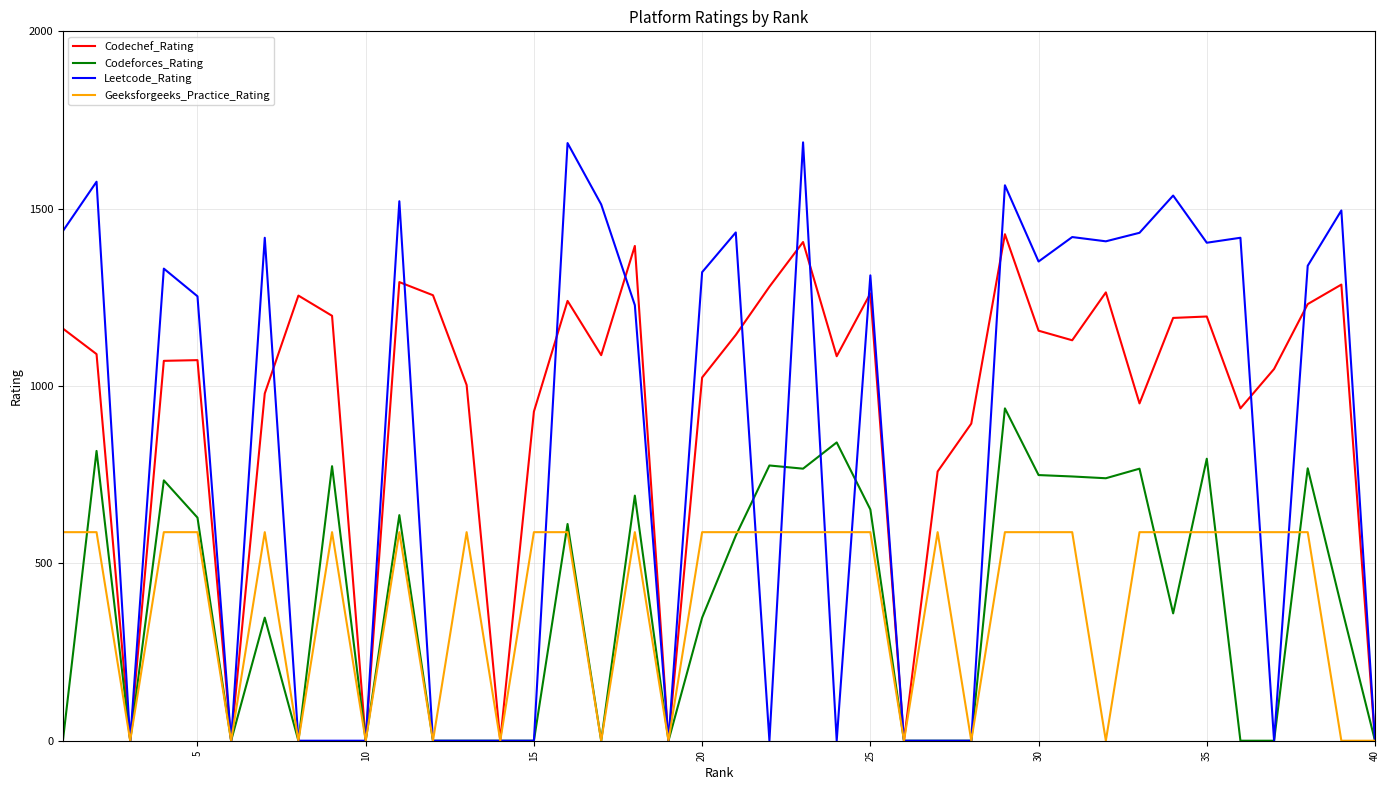

Which series has the widest spread of values?

Leetcode_Rating